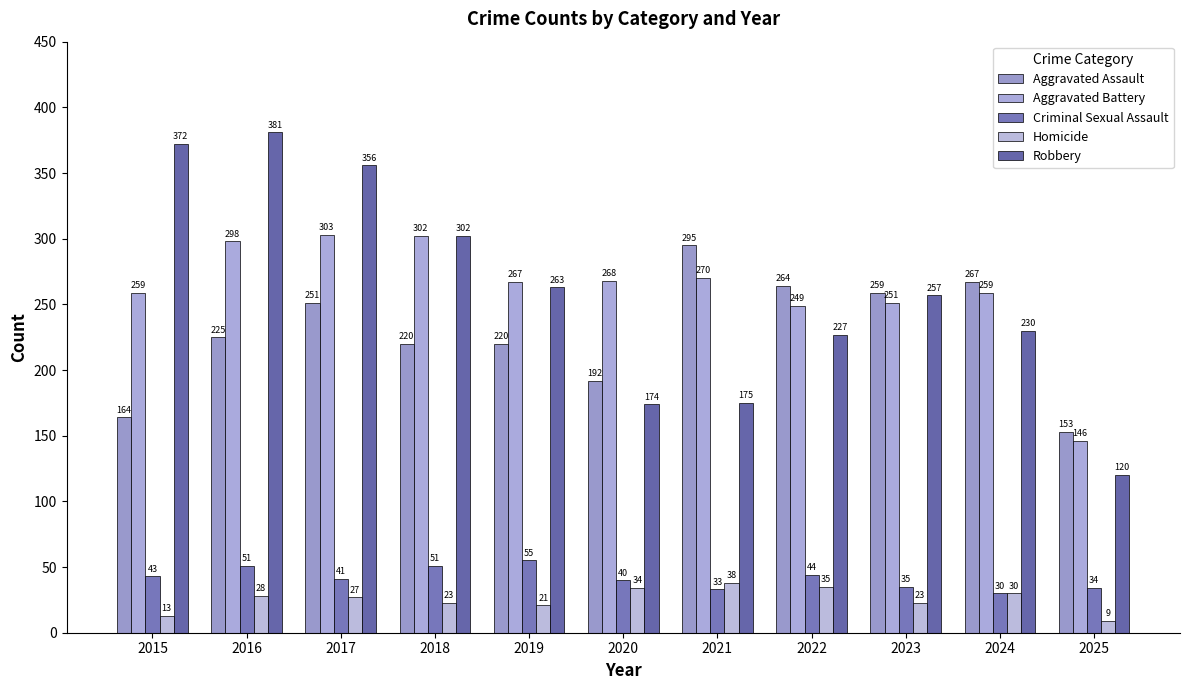

Between 2018 and 2023, which series saw the biggest shift?

Aggravated Battery